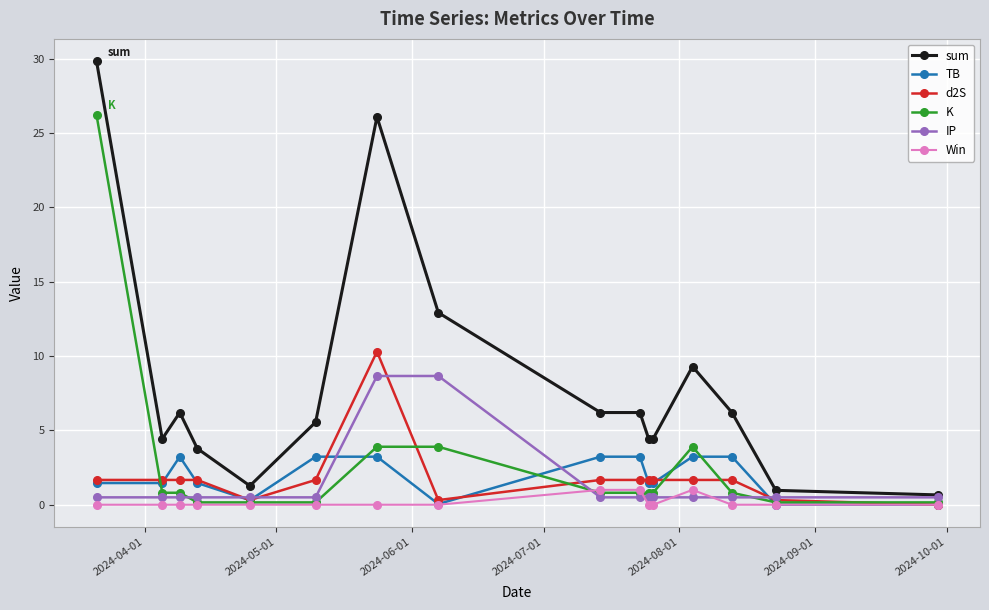

True or false: d2S has more than 0 points higher than both neighbors.

True